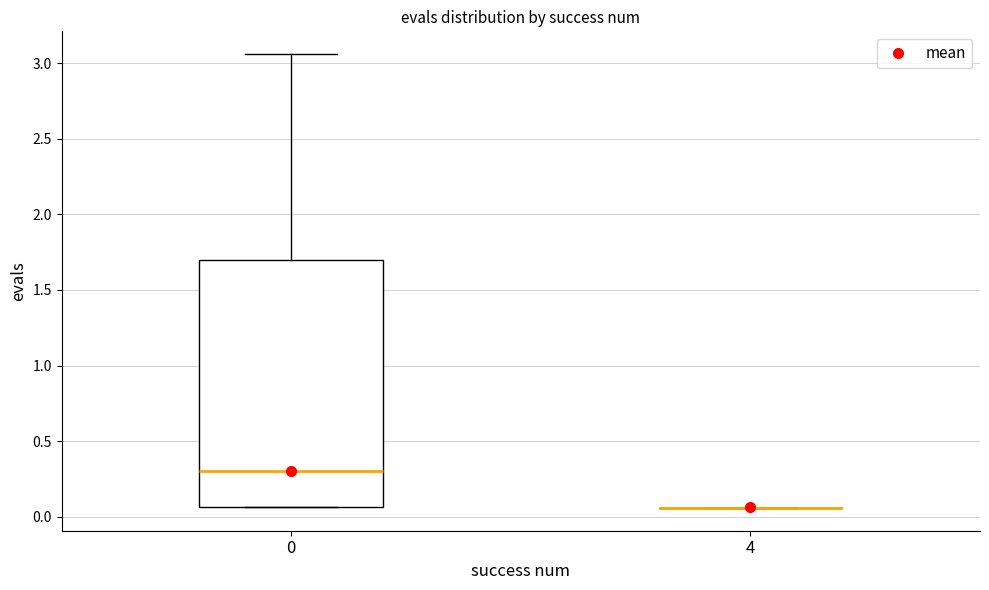

Reading left to right, transcribe this box plot: for each box, give where its median line is, the range the box spans, and where its two whiskers end, as read against the y-axis. The values are not printed on the chart, so give them approximately, as read against the axis.

0: median 0.30, box 0.05 to 1.70, whiskers 0.05 to 3.05
4: box collapsed to a line at 0.05, whiskers 0.05 to 0.05